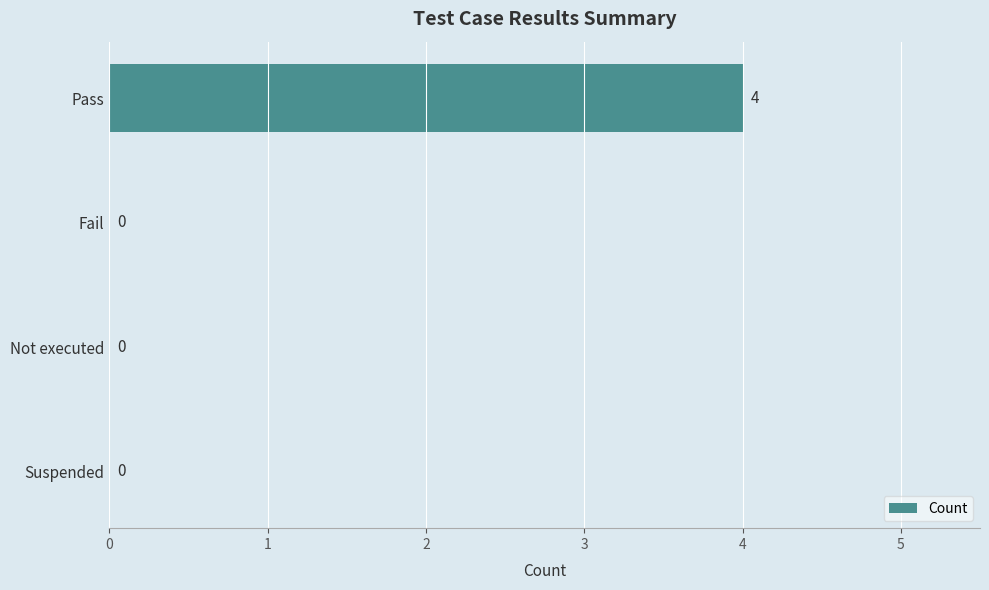

Are the bars horizontal?

Yes